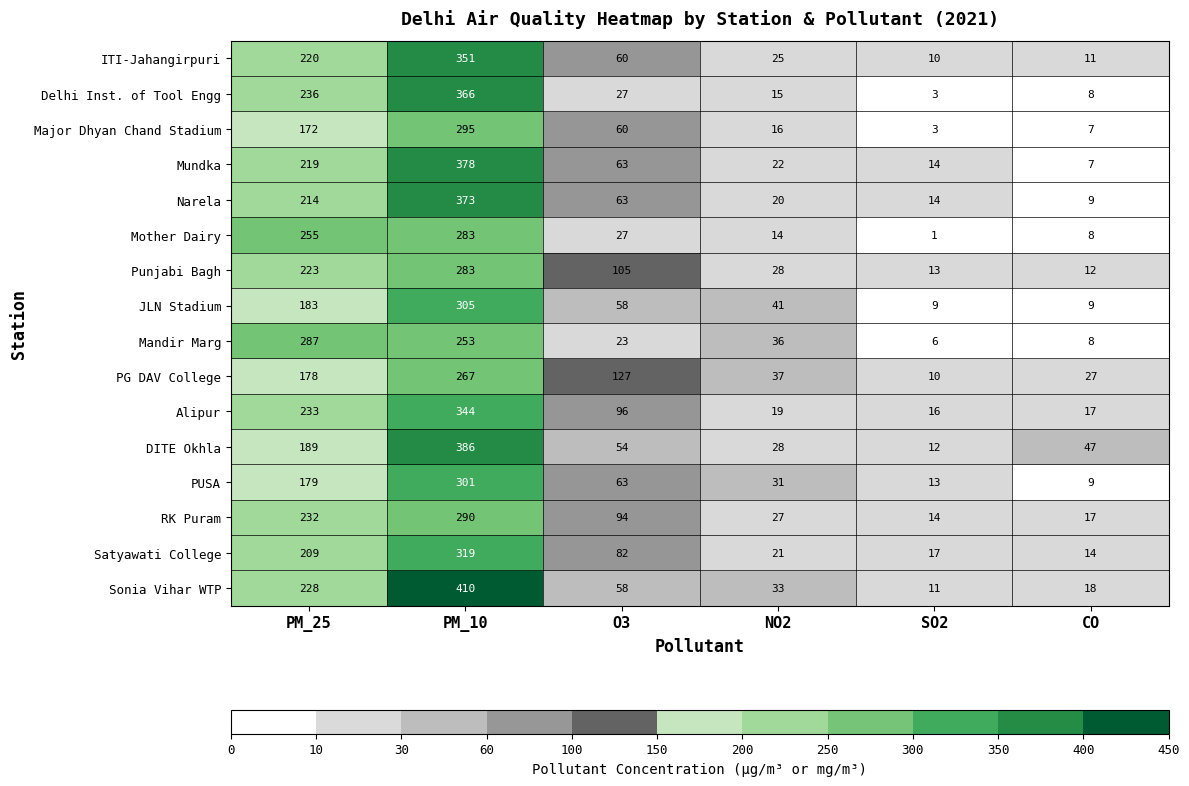

What is the spread (max minus min) of values at CO?

40